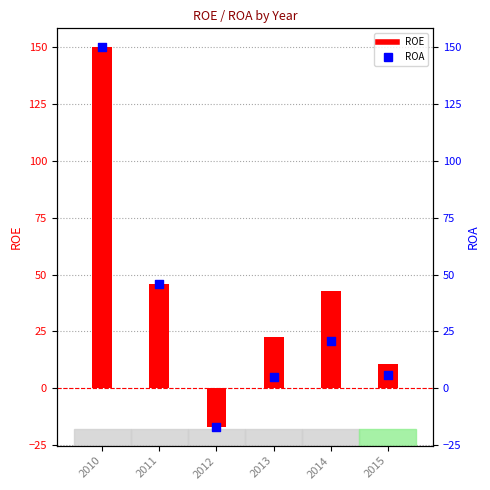

What is the total value across all series at 2011?

91.3